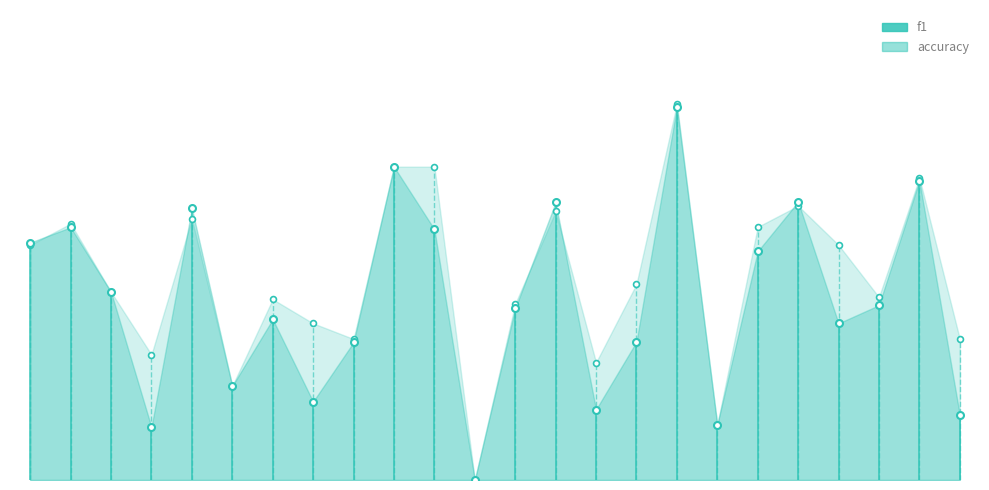

Which series reaches the maximum Y coordinate?

accuracy